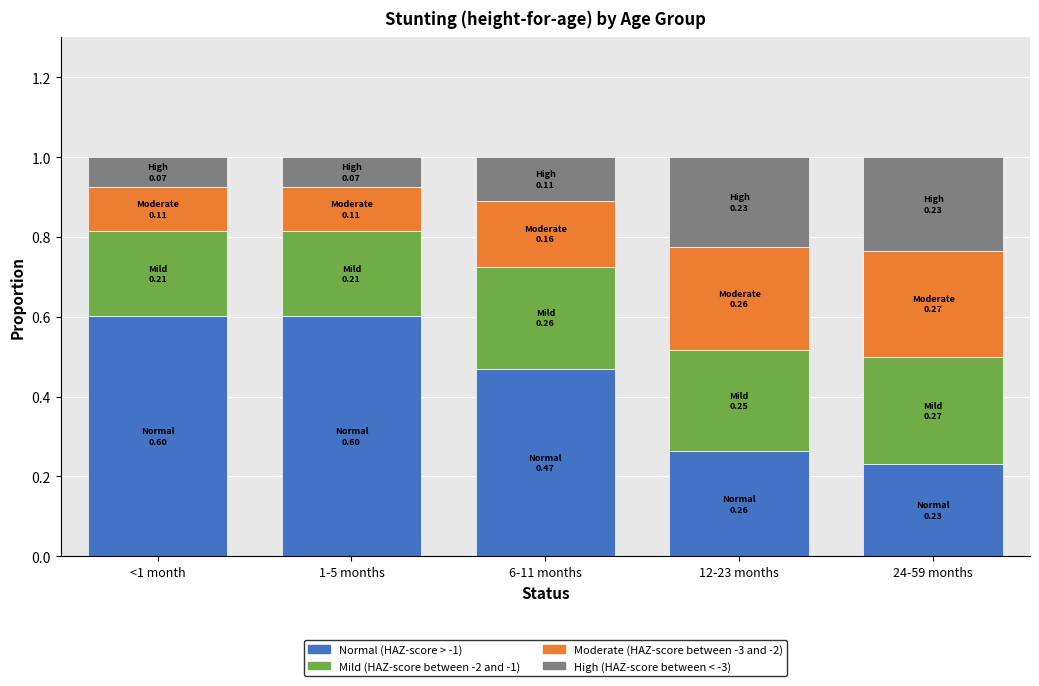

How many series are shown in this chart?

4